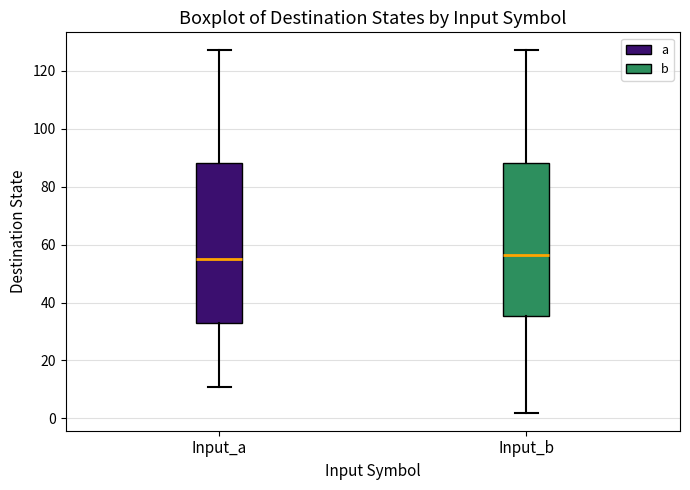

Reading left to right, read every box against the y-axis: the position of its median line, the range the box covers, and the ends of its whiskers. The values are not printed on the chart, so give them approximately, as read against the axis.

Input_a: median 56, box 34 to 88, whiskers 12 to 128
Input_b: median 56, box 36 to 88, whiskers 2 to 128